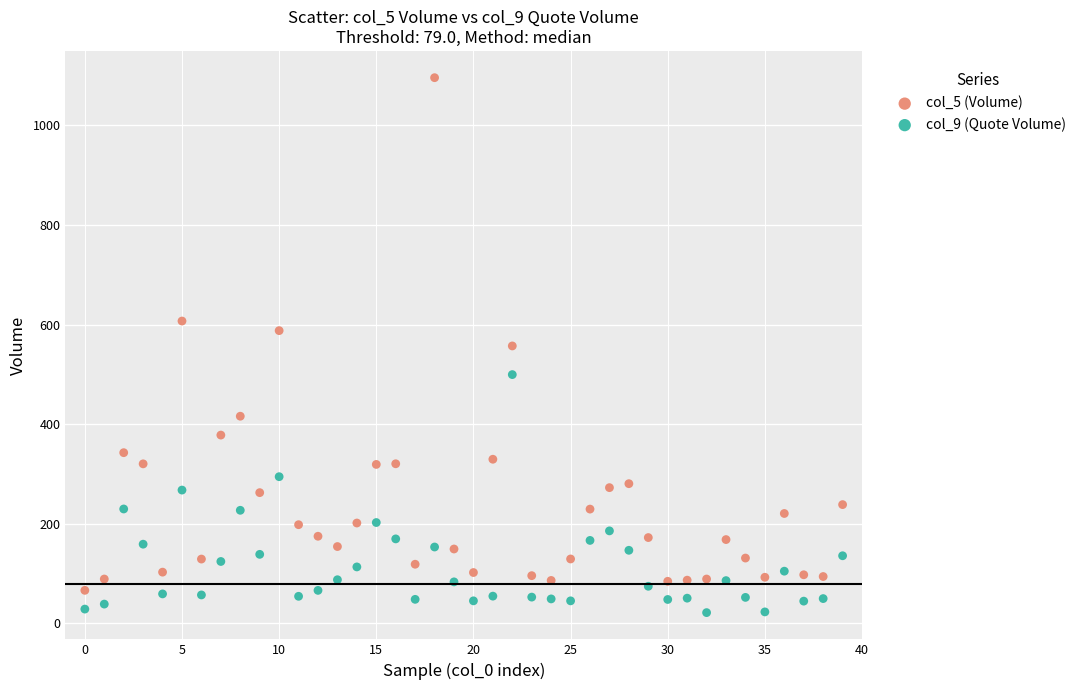

Across all data points, what is the range of Y values (max minus min)?

1074.3